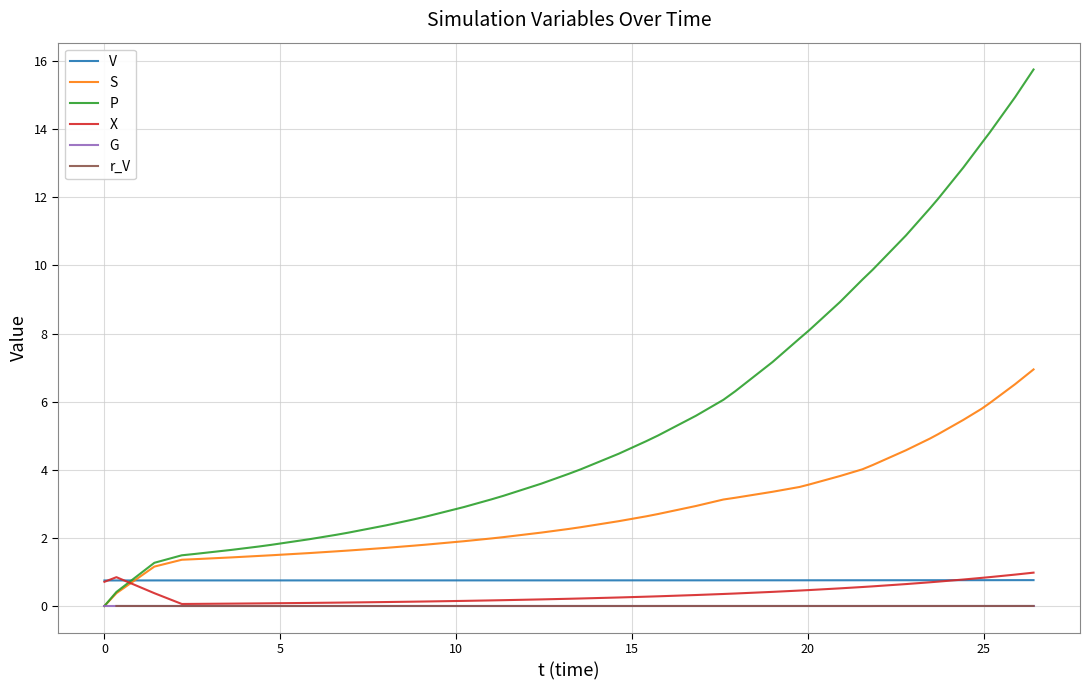

What is the maximum value for X?

1.0